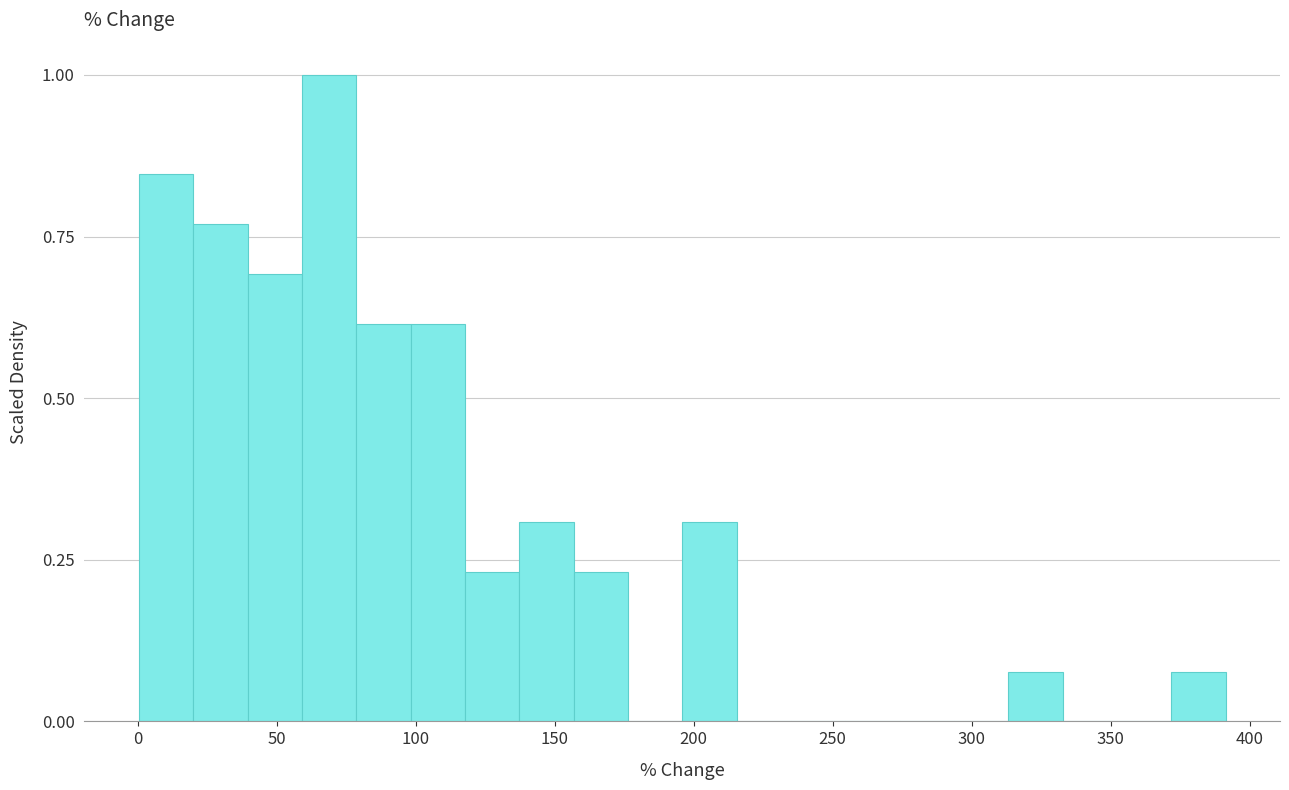

Around what value on the x-axis is the tallest bar? Give the approximate position of its centre, as read against the axis.

70